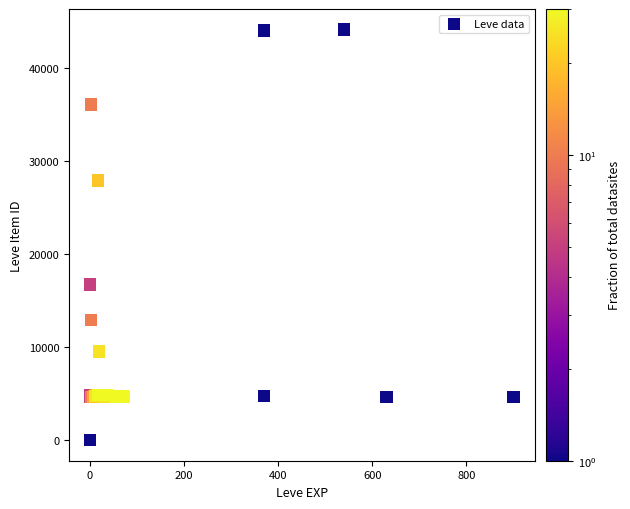

What Y value in the scatter plot is closest to 22050?

16734